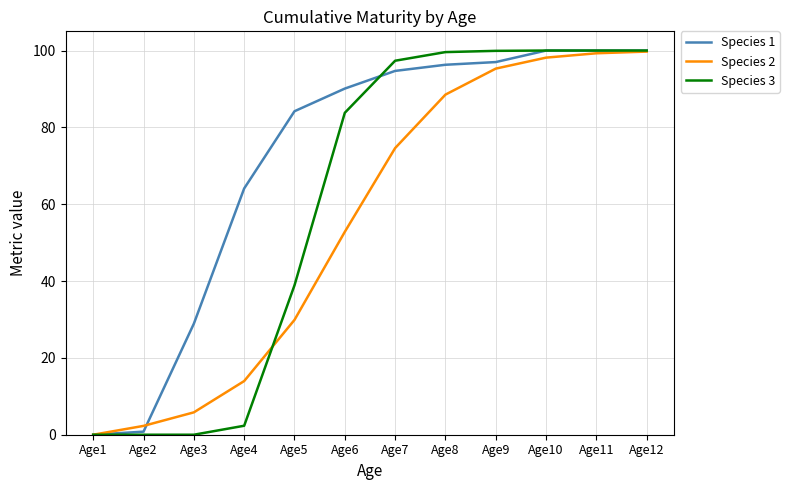

Which series has the largest total across all categories?

Species 1